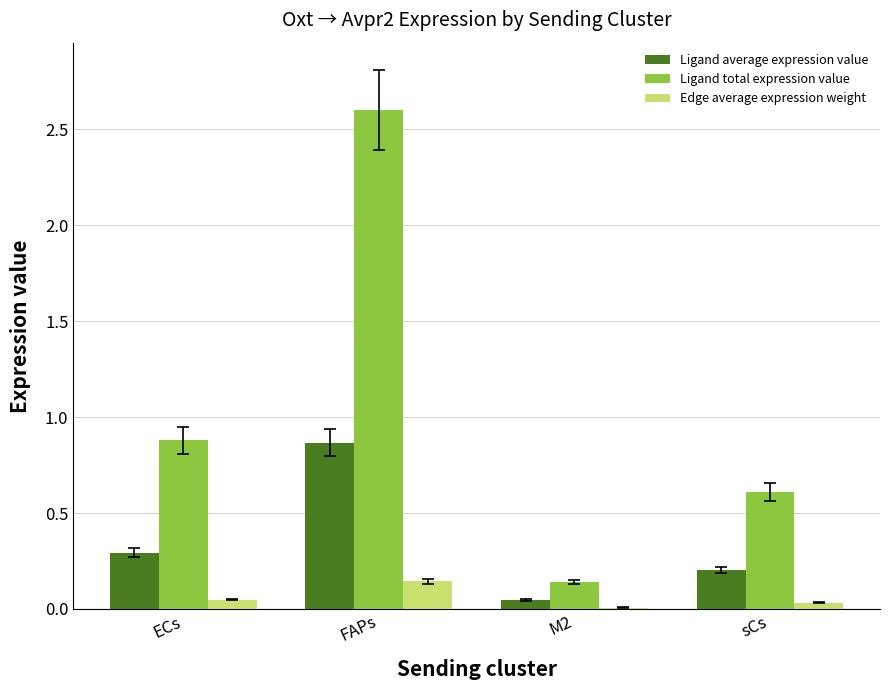

True or false: Ligand average expression value has a value of 0.2 at sCs.

True